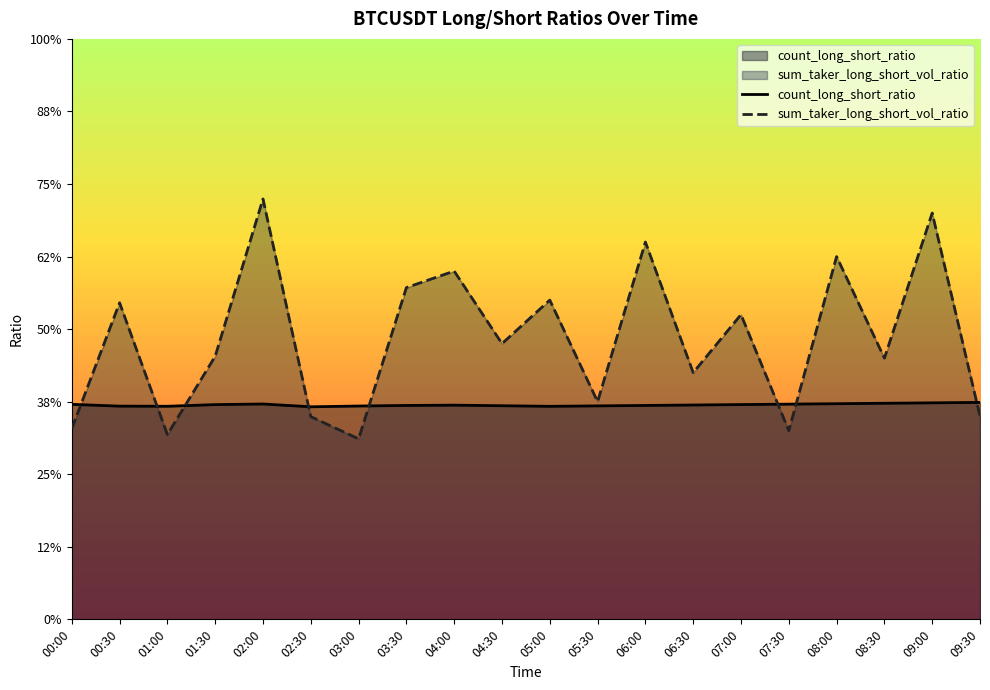

What is the greatest value displayed?

1.4